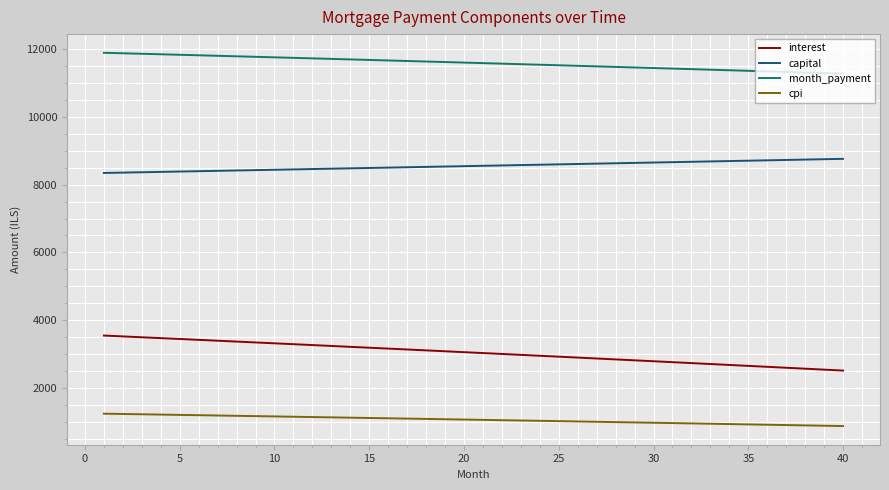

Which series has the largest total across all categories?

month_payment